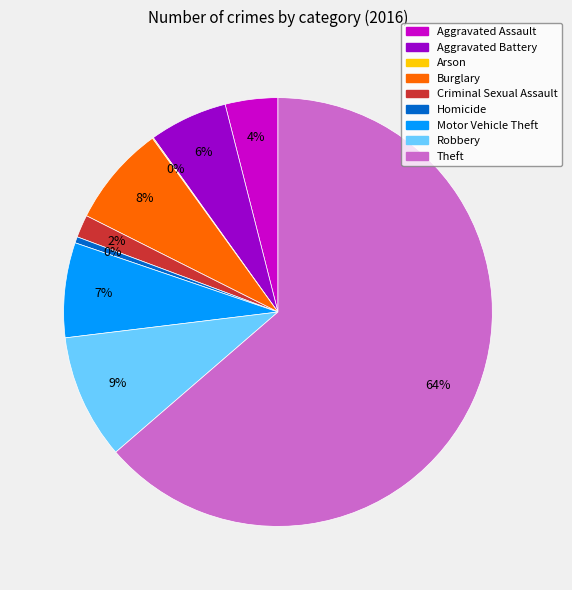

Between Burglary and Criminal Sexual Assault, which is larger?

Burglary